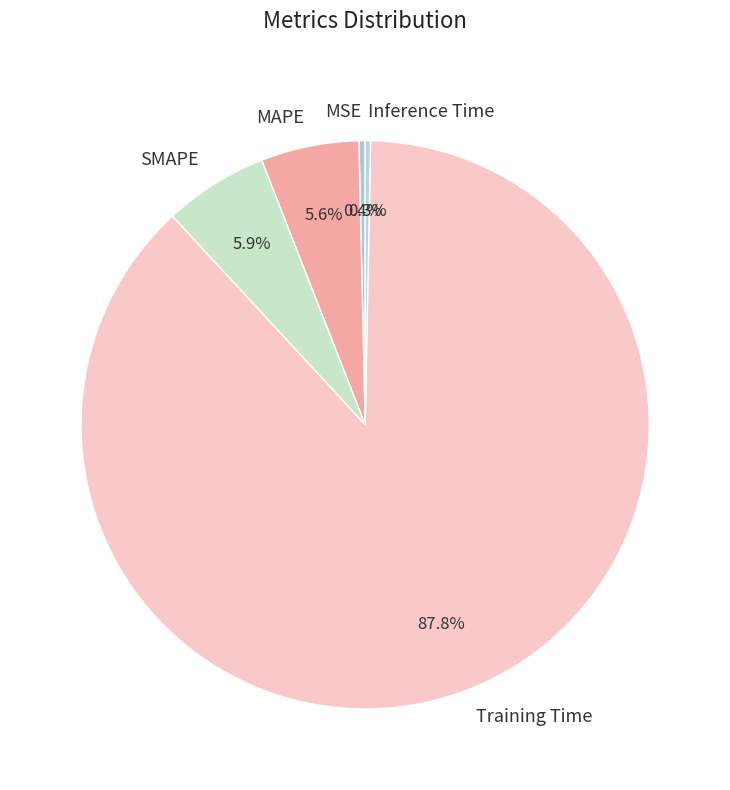

True or false: Training Time accounts for 88% of the total.

True